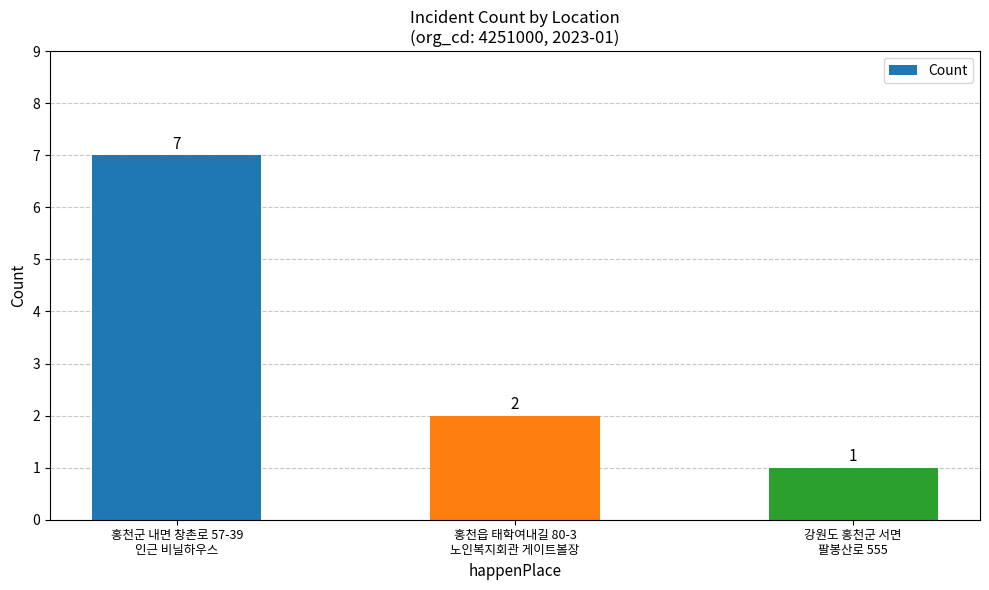

What is the approximate value at 홍천읍 태학여내길 80-3
노인복지회관 게이트볼장?

2